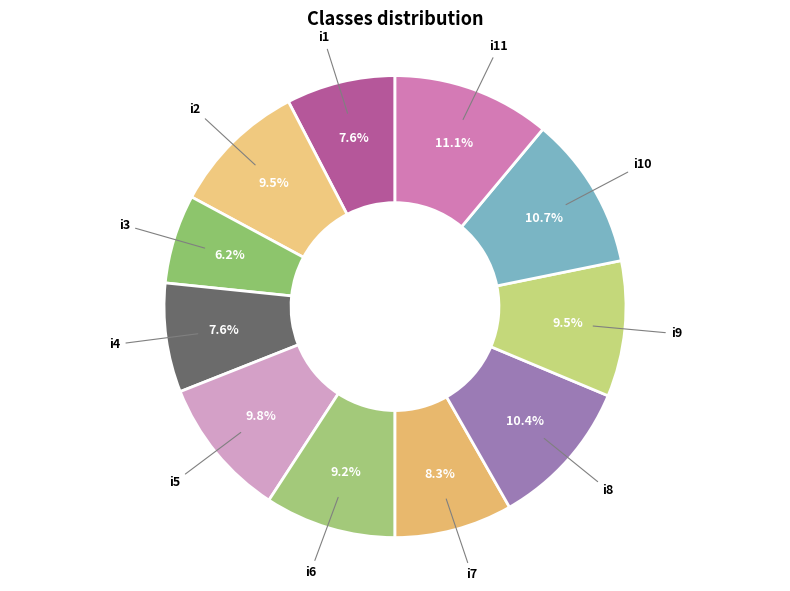

To the nearest percent, what is the difference between the i2 and i7 slice percentages?

1%